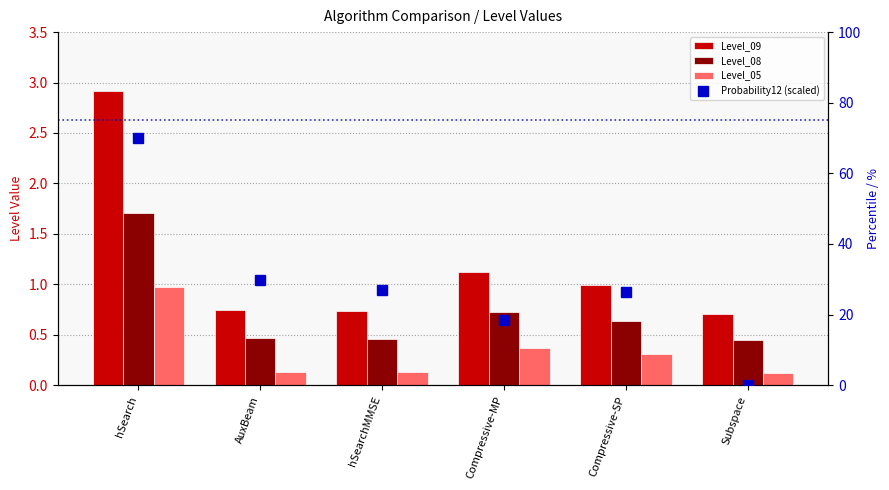

What are all the series names shown in the legend?

Level_09, Level_08, Level_05, Probability12 (scaled)